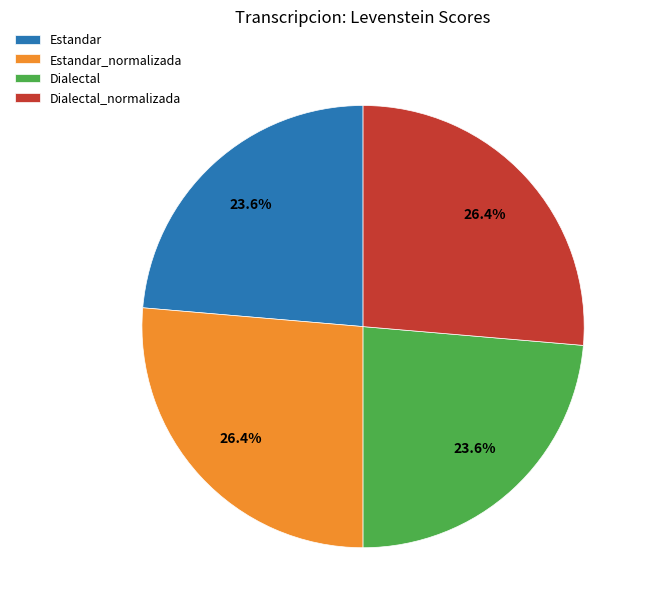

Is Estandar the majority of the pie?

No